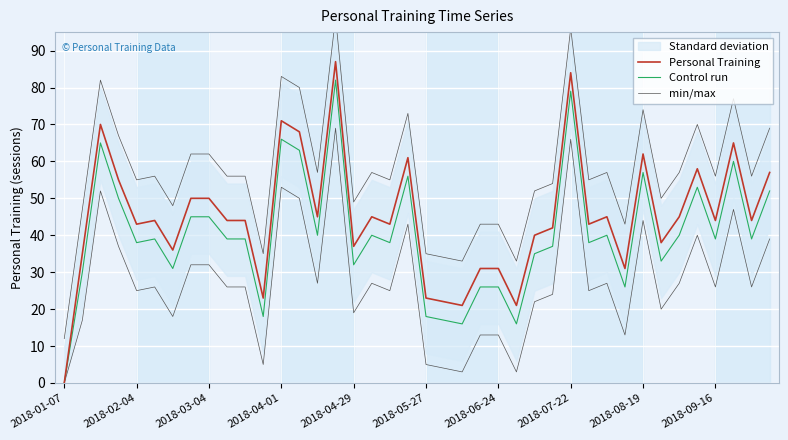

Reading left to right, what are all the values shown in this chart?

Personal Training: 0	35	70	55	43	44	36	50	50	44	44	23	71	68	45	87	37	45	43	61	23	22	21	31	31	21	40	42	84	43	45	31	62	38	45	58	44	65	44	57
Control run: 0	30	65	50	38	39	31	45	45	39	39	18	66	63	40	82	32	40	38	56	18	17	16	26	26	16	35	37	79	38	40	26	57	33	40	53	39	60	39	52
min/max: 0	17	52	37	25	26	18	32	32	26	26	5	53	50	27	69	19	27	25	43	5	4	3	13	13	3	22	24	66	25	27	13	44	20	27	40	26	47	26	39